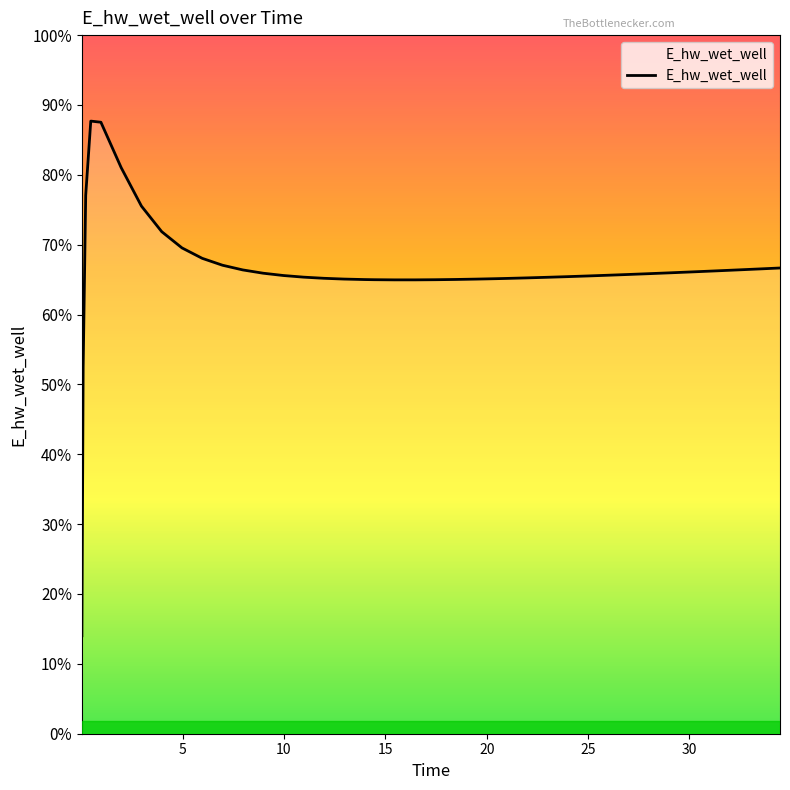

Does the chart display data point markers on the line(s)?

No